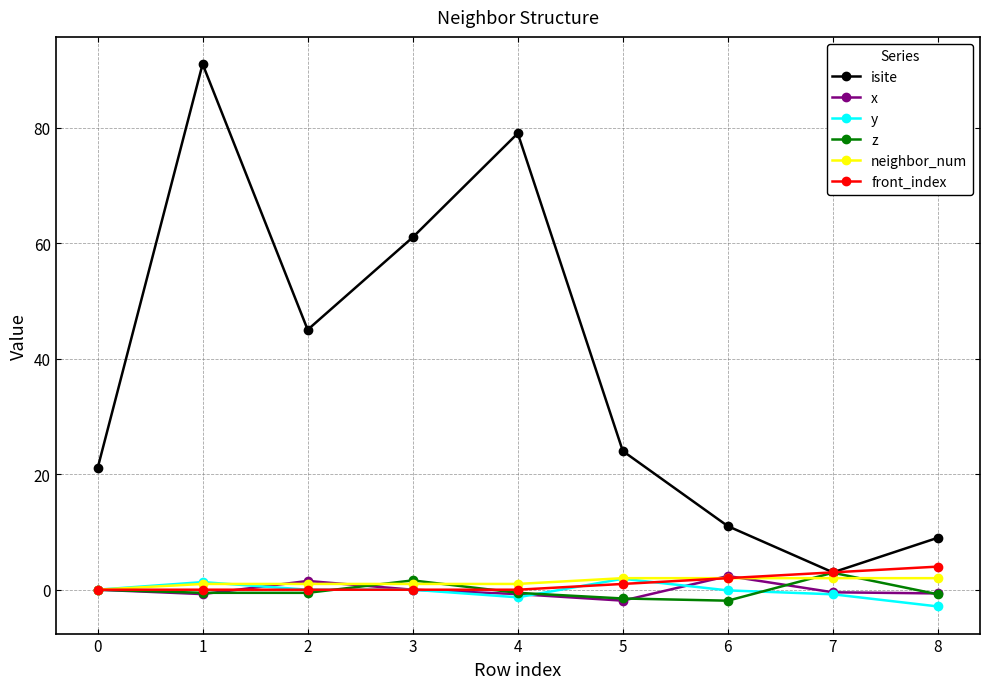

Between 0 and 3, which series saw the biggest shift?

isite